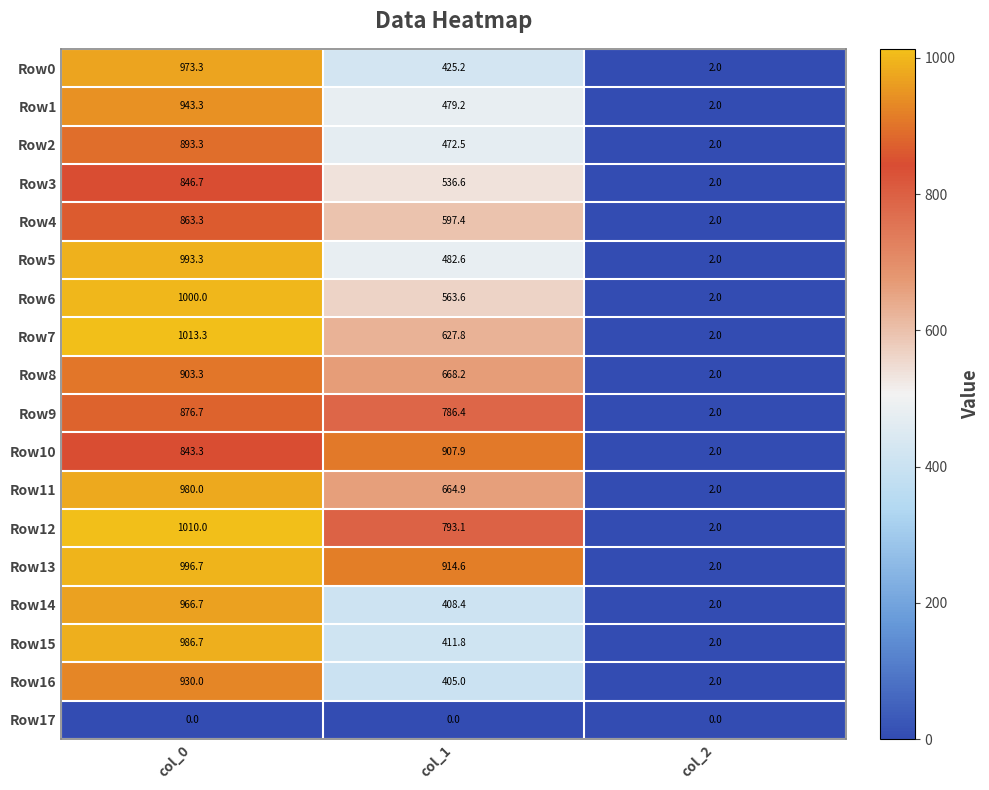

How many series are shown in this chart?

18